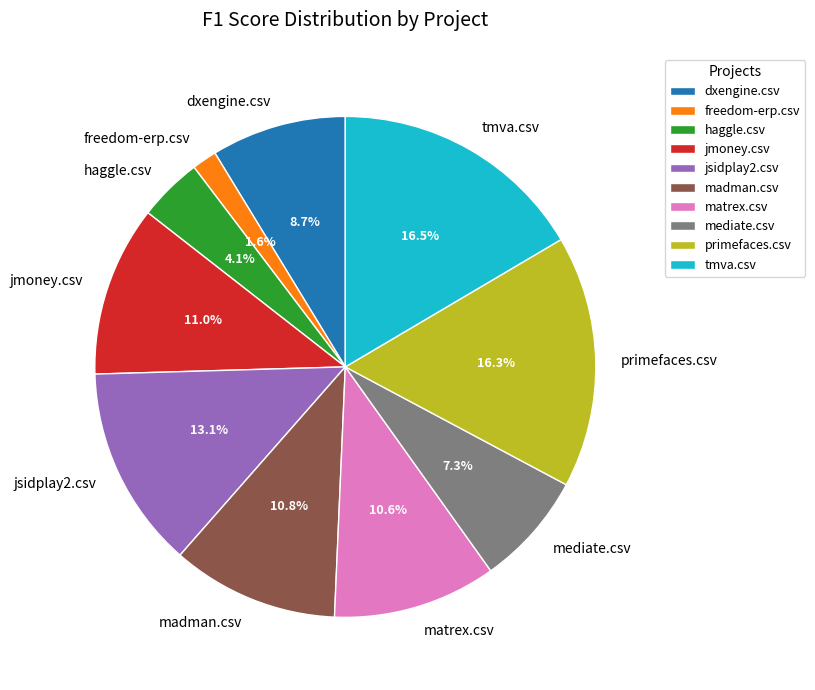

How many slices are in this pie chart?

10